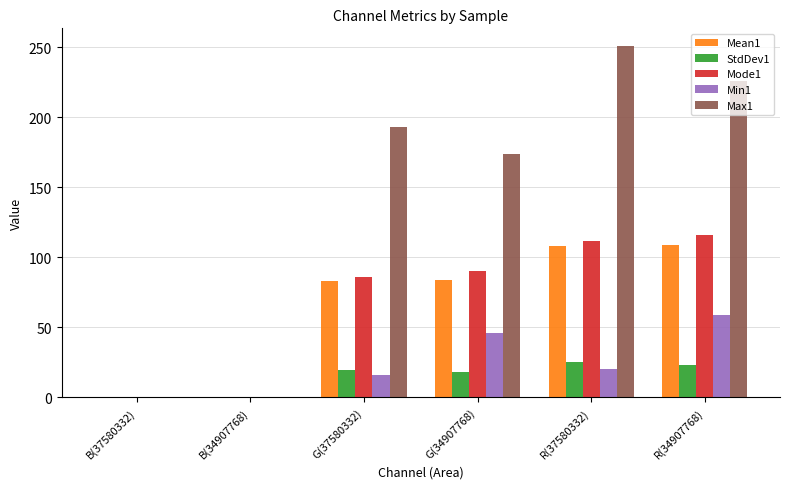

Between B(34907768) and R(34907768), which series saw the biggest shift?

Max1